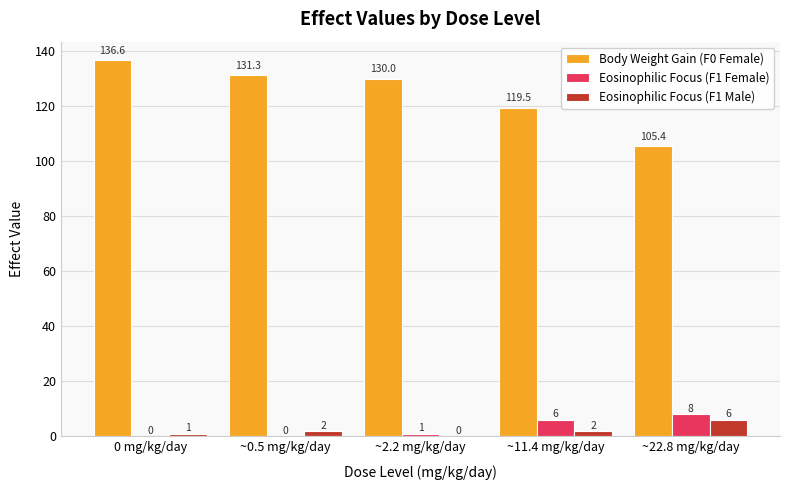

Between ~0.5 mg/kg/day and ~22.8 mg/kg/day, which series saw the biggest shift?

Body Weight Gain (F0 Female)